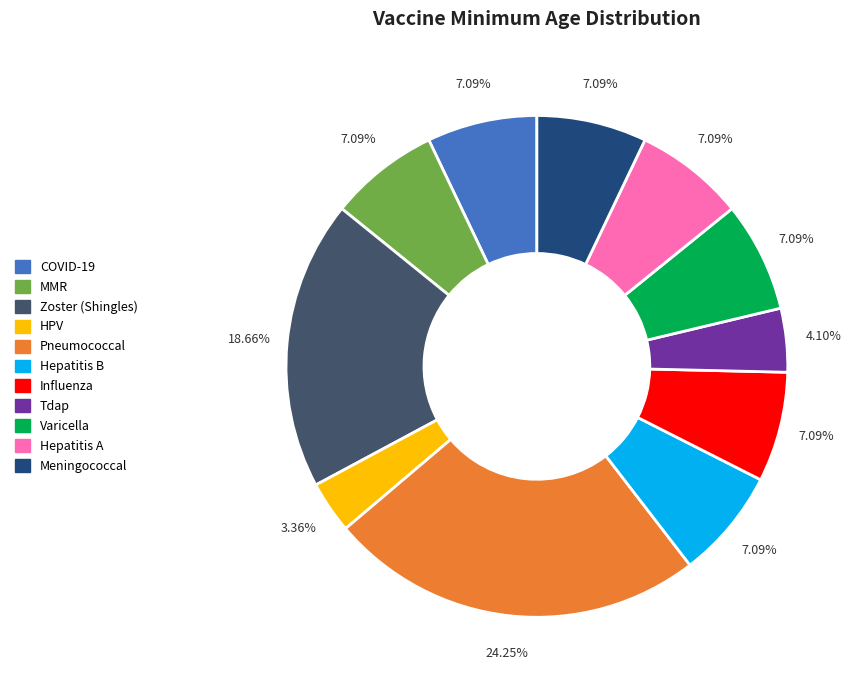

What is the largest slice in the pie chart?

Pneumococcal